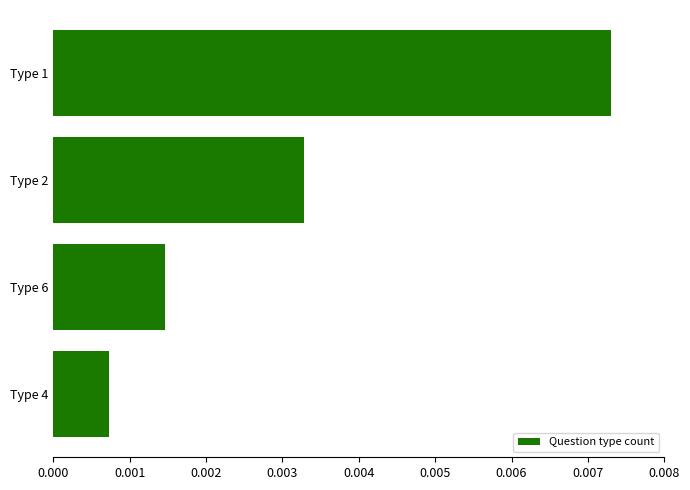

Which category has the highest value across all series?

Type 1